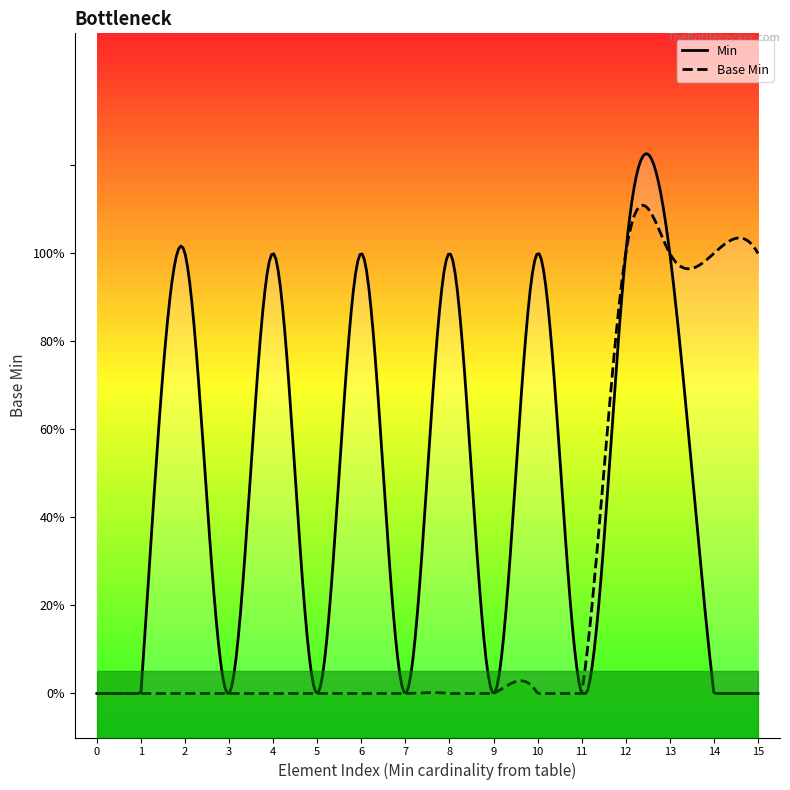

What is the difference between the second highest and minimum values?

1